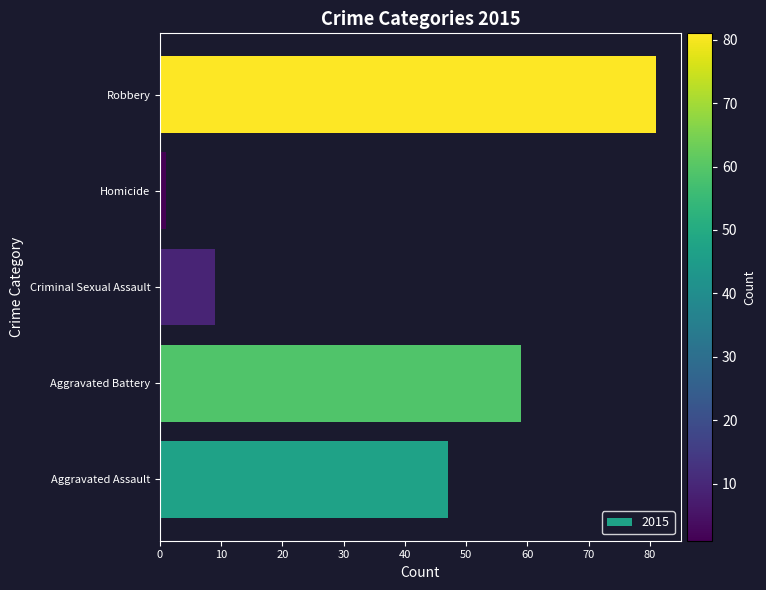

At which category does the chart reach its peak across all series?

Robbery